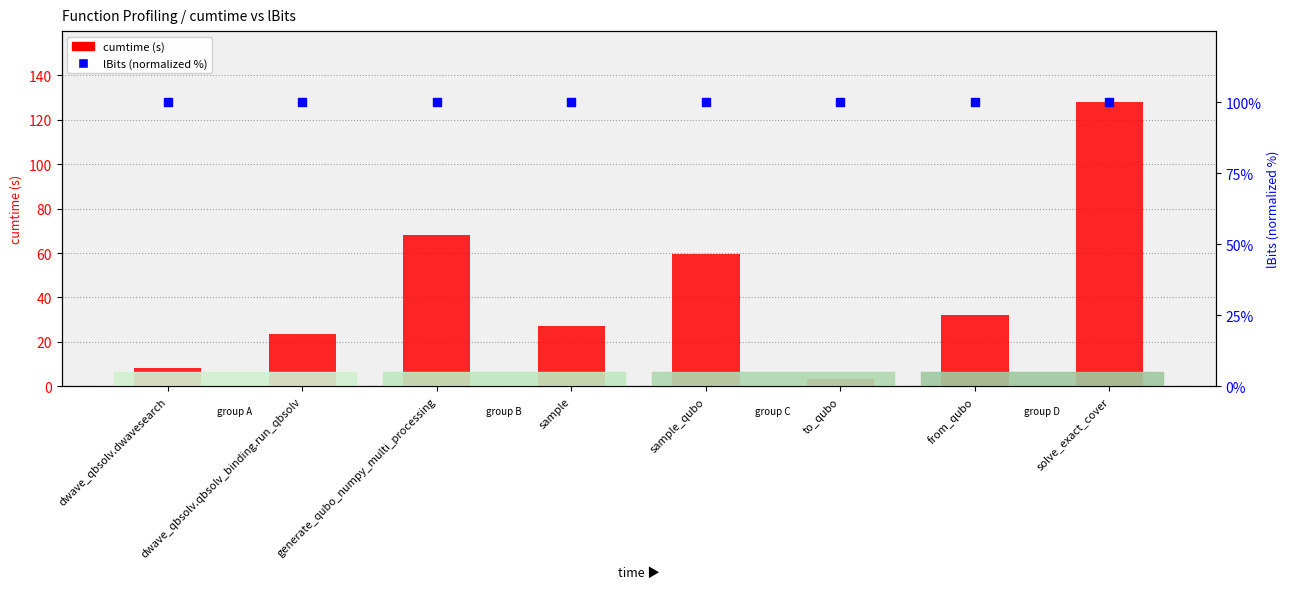

Which series reaches the minimum Y coordinate?

cumtime (s)